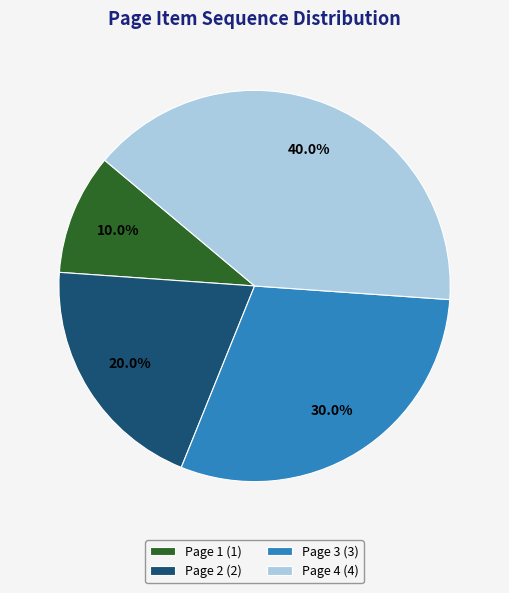

Rank the categories by value from lowest to highest.

Page 1, Page 2, Page 3, Page 4